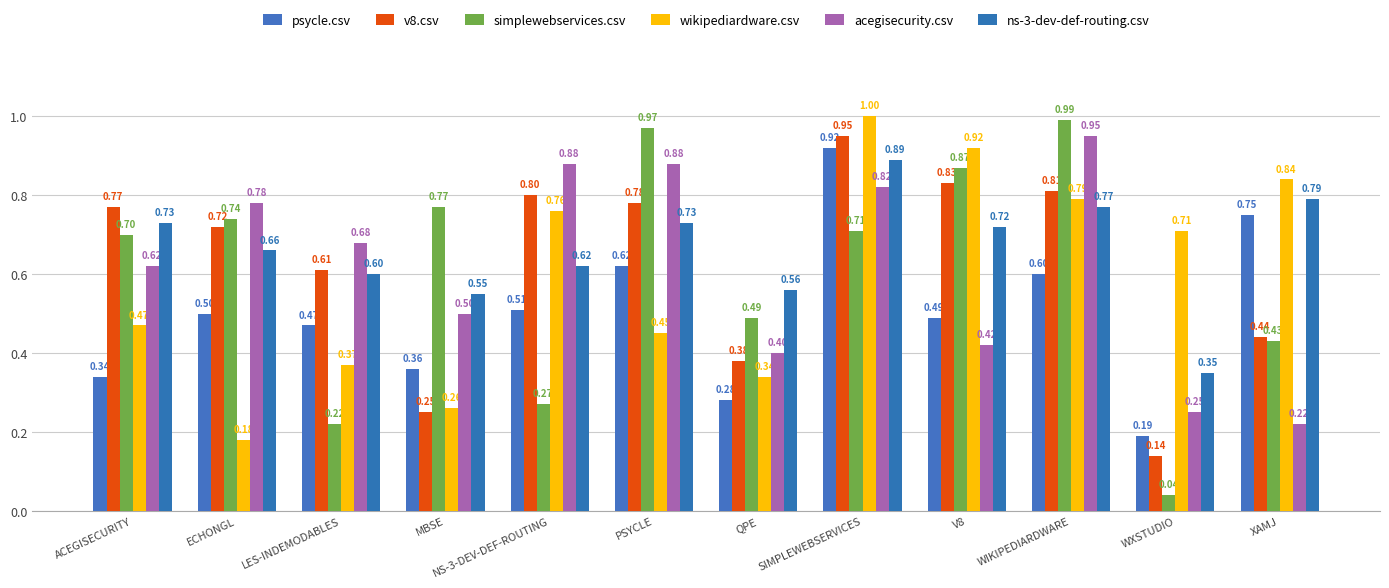

Where is acegisecurity.csv nearest to the value 0?

XAMJ